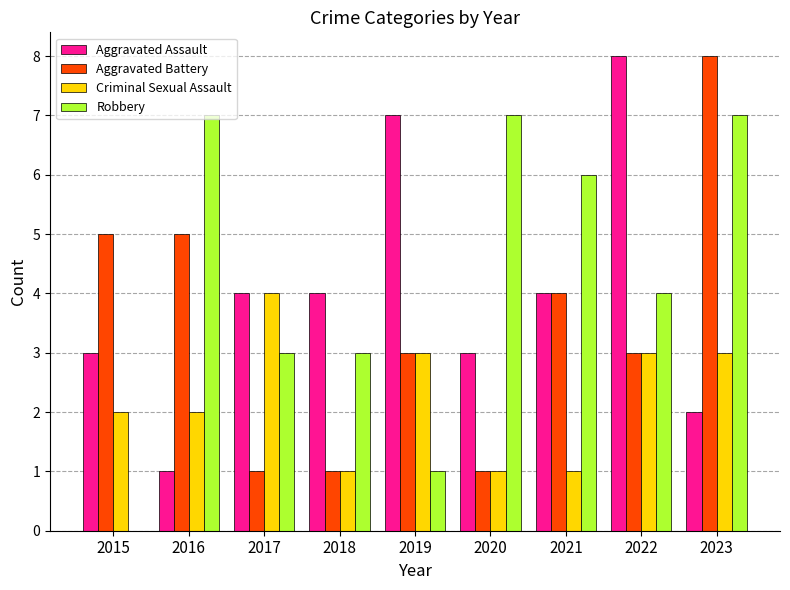

Which series changed the most between 2021 and 2023?

Aggravated Battery